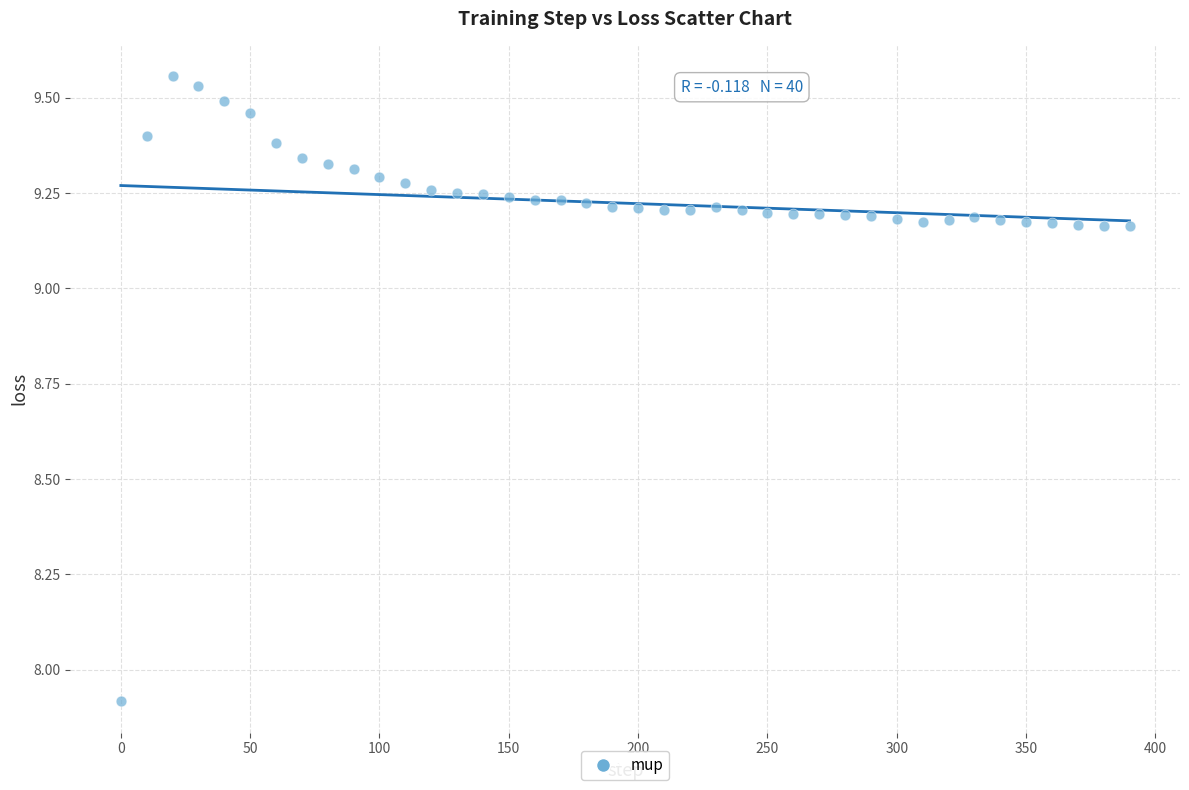

What Y value in the scatter plot is closest to 8?

7.9